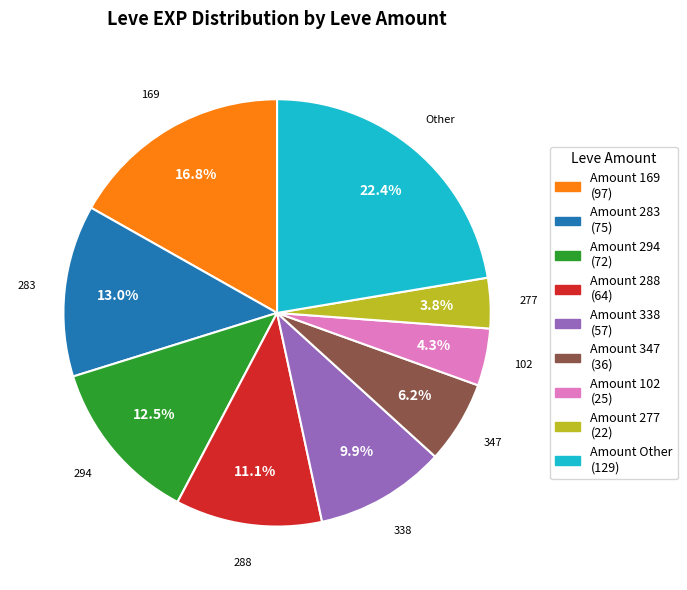

Count the number of slices in the pie.

9